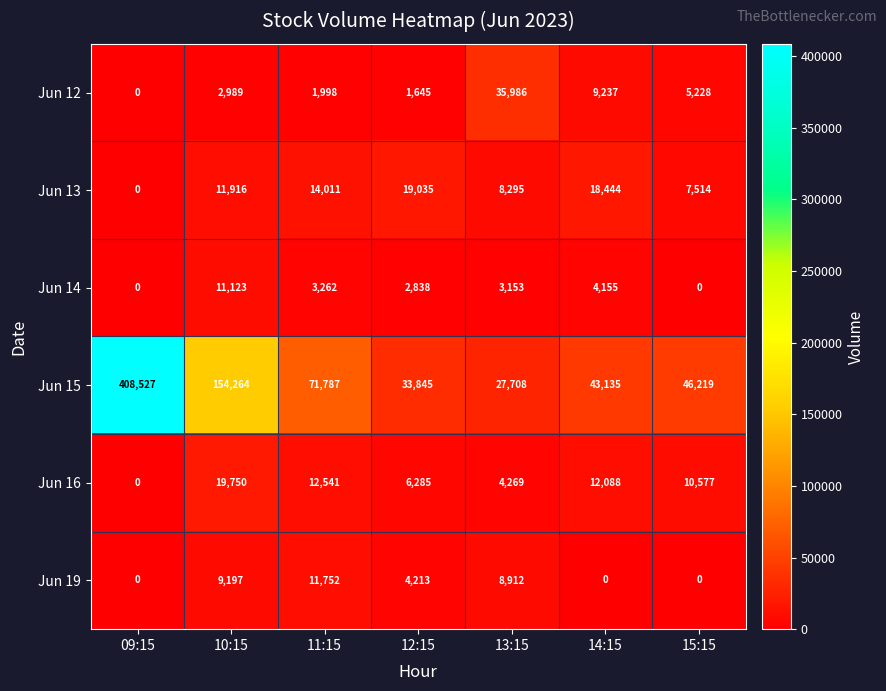

What is the greatest value displayed?

408527